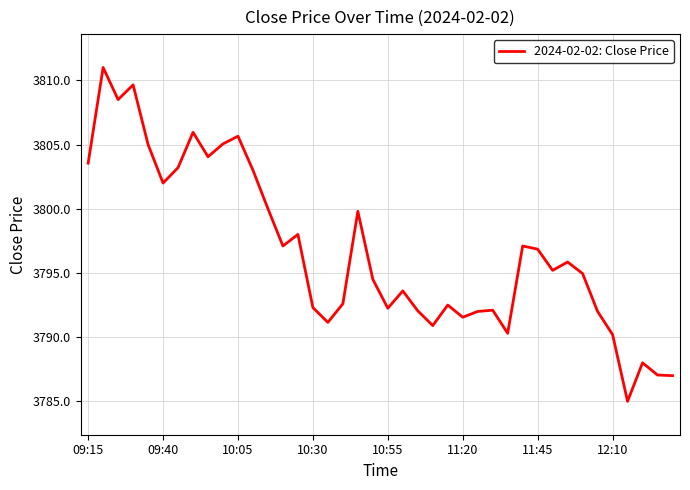

What is the maximum value shown in the chart?

3811.0